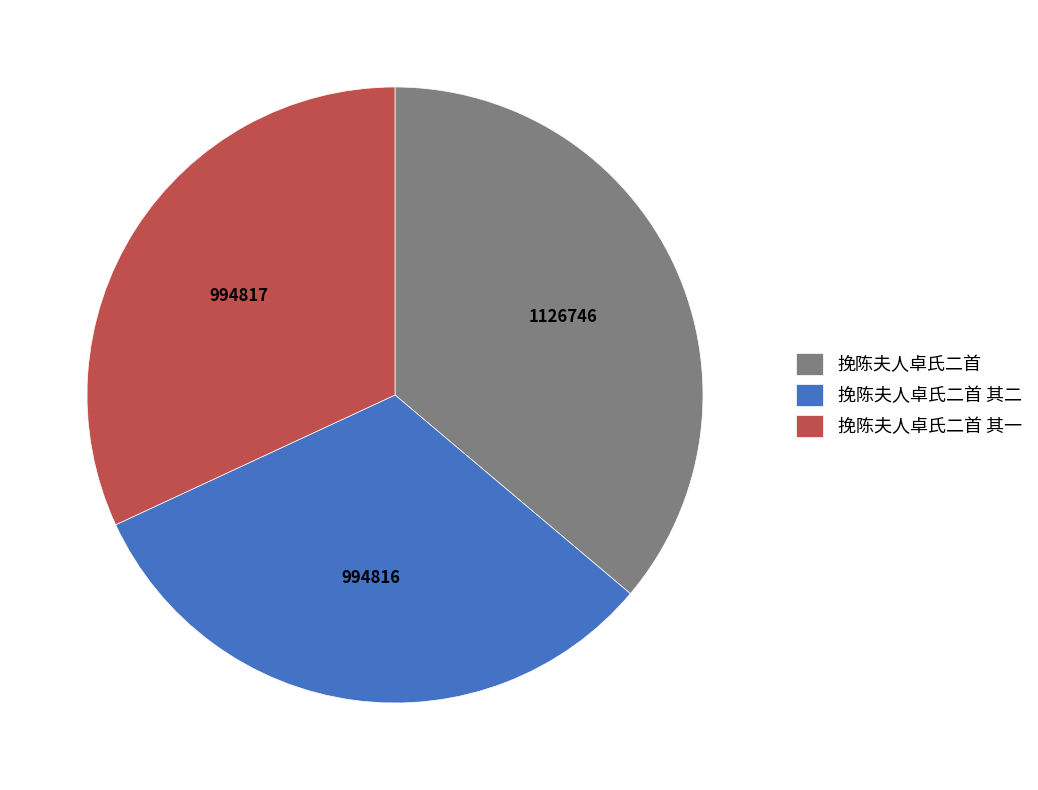

How many segments does this pie chart have?

3